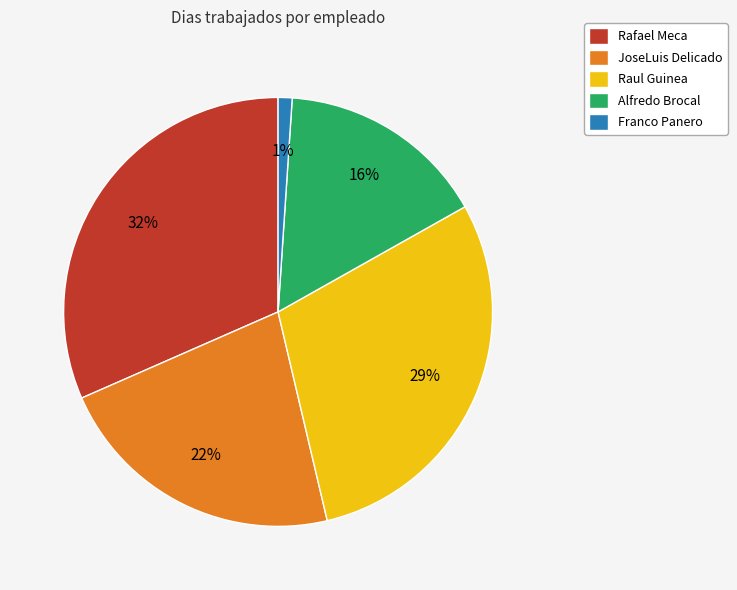

Rank the categories by value from lowest to highest.

Franco Panero, Alfredo Brocal, JoseLuis Delicado, Raul Guinea, Rafael Meca